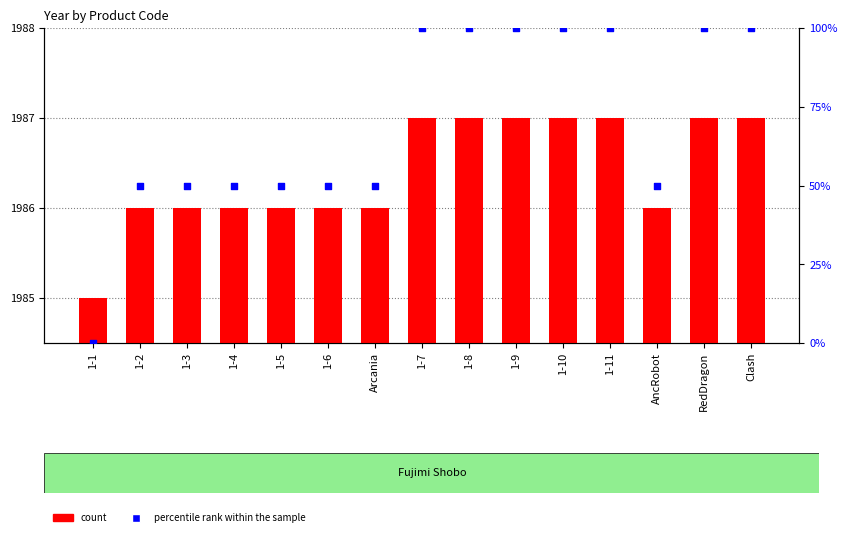

What is the total value across all series at 1-2?

2036